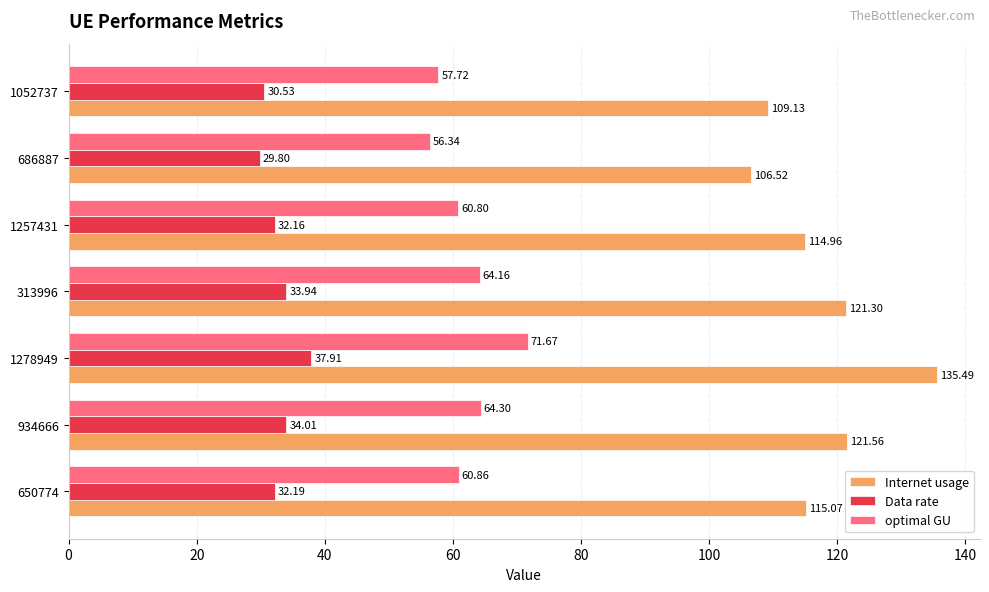

Between 1257431 and 1052737, which series saw the biggest shift?

Internet usage